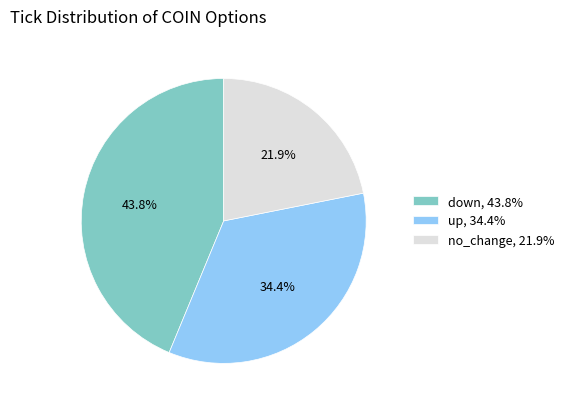

What is the smallest slice in the pie chart?

no_change